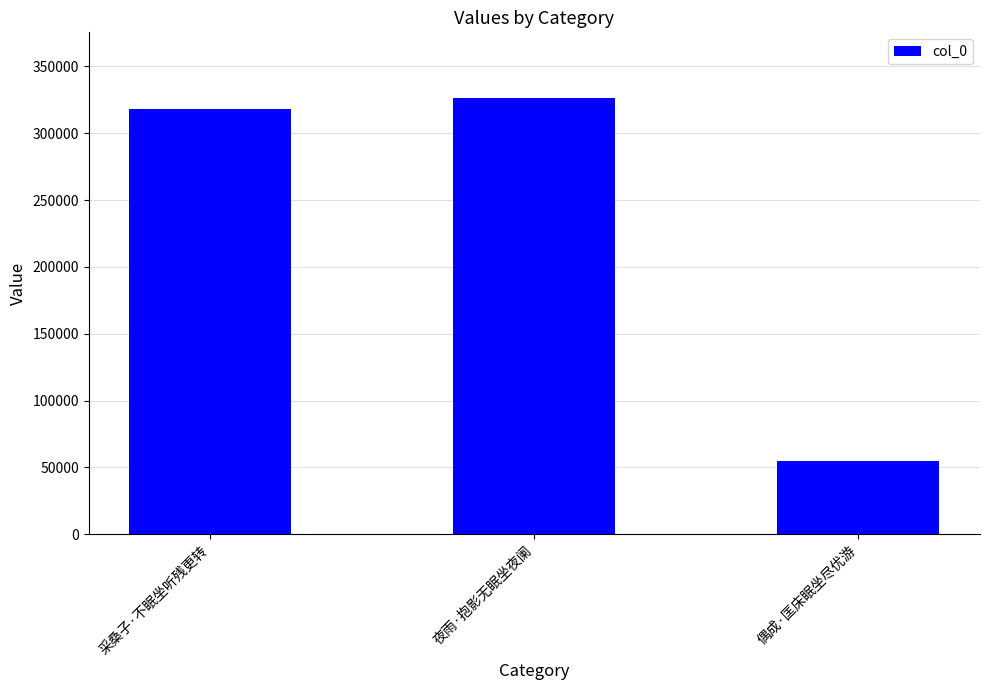

Reading right to left, what are all the values shown in this chart?

偶成·匡床眠坐尽优游=54709	夜雨·抱影无眠坐夜阑=326470	采桑子·不眠坐听残更转=318110